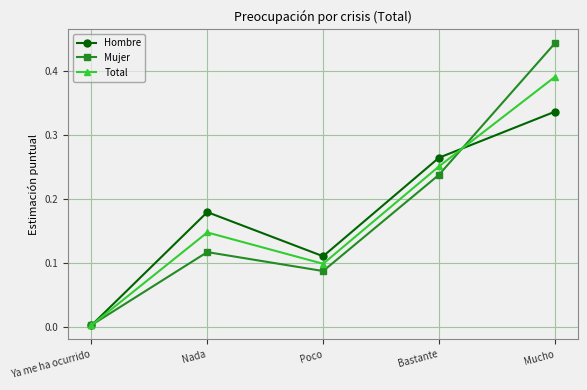

Between Ya me ha ocurrido and Nada, which series saw the biggest shift?

Hombre